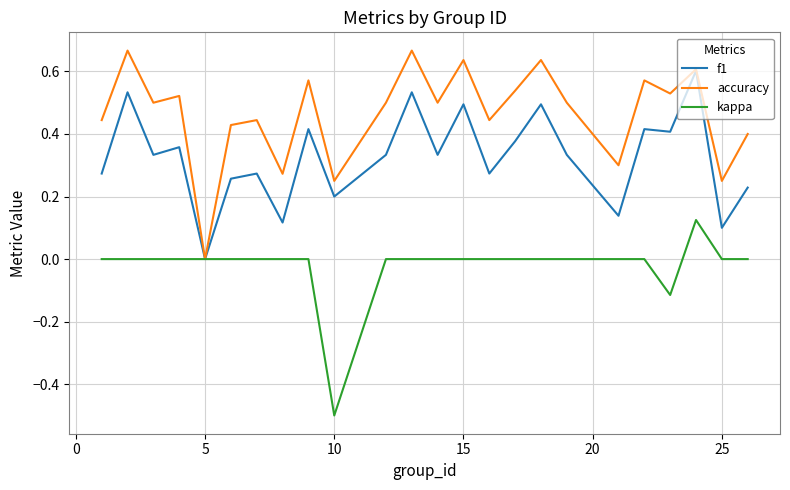

Count the number of categories in the chart.

24